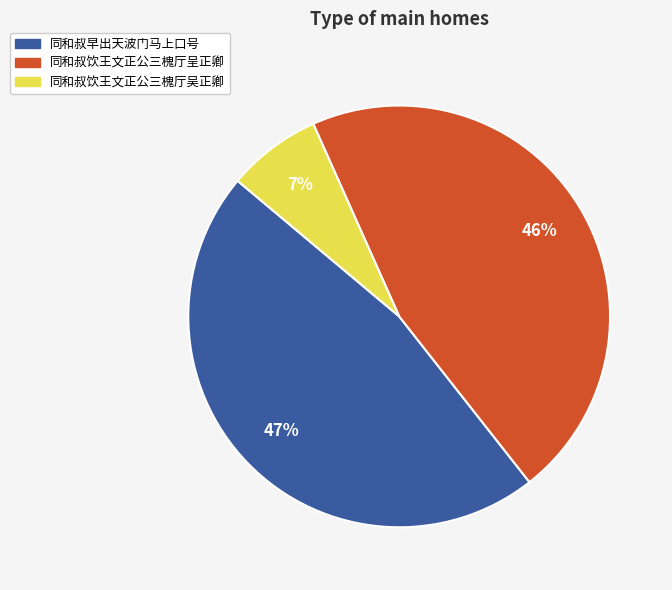

To the nearest percent, what portion does 同和叔饮王文正公三槐厅呈正卿 represent?

46%